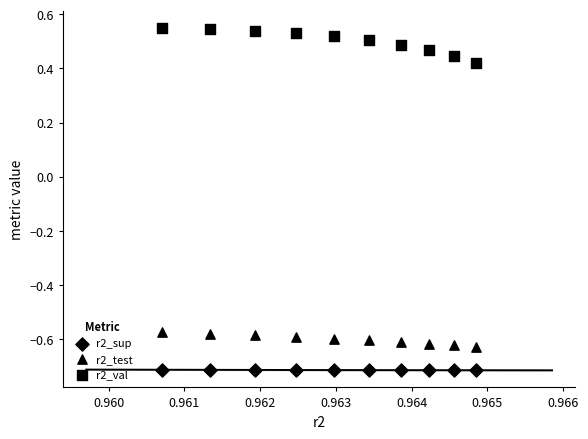

How many points are shown in the scatter plot?

30